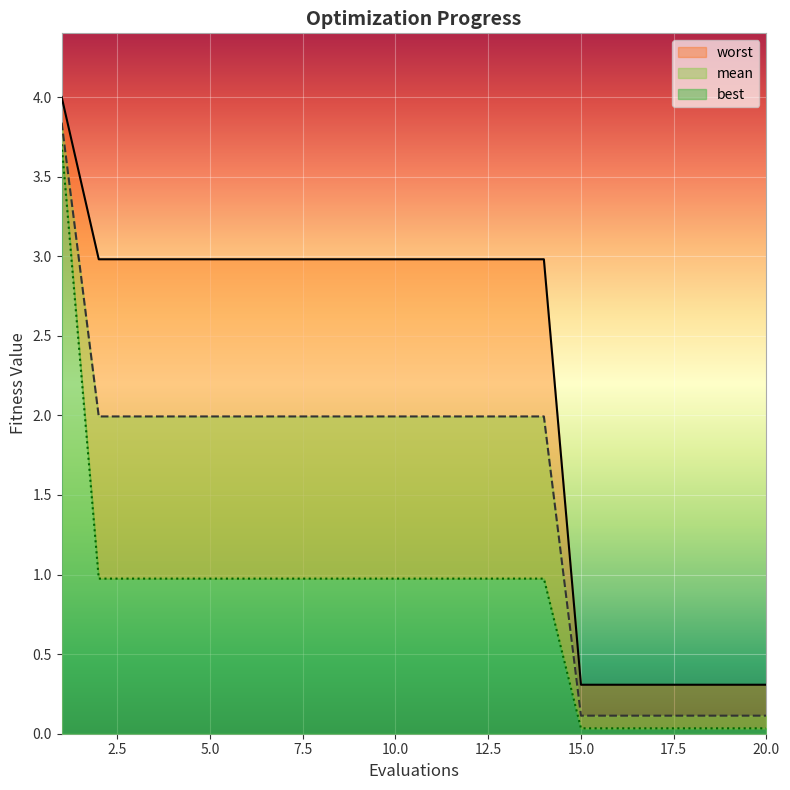

How many lines are shown in the chart?

3